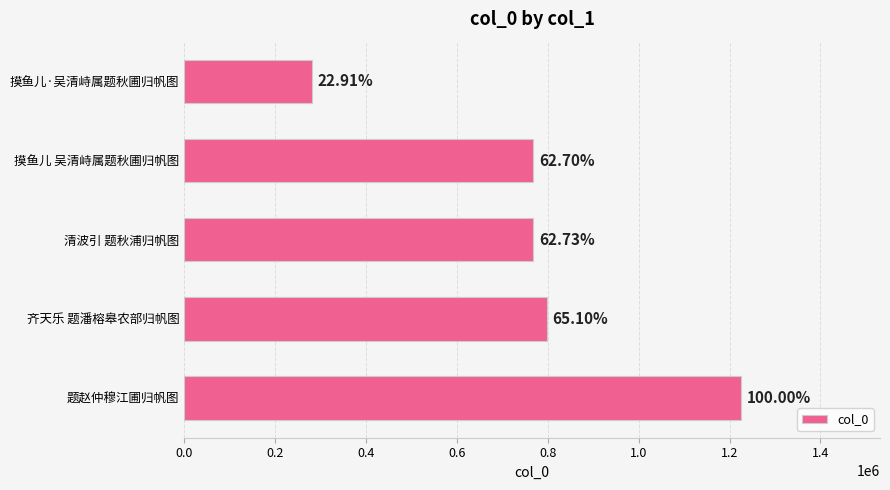

How many bars are there in total?

5